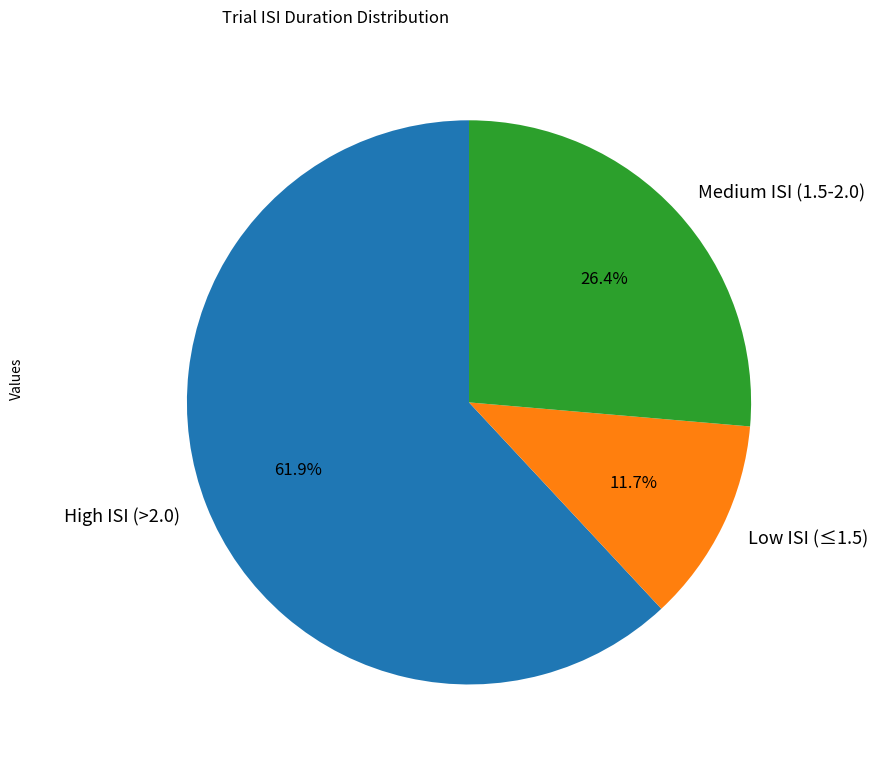

Does any single category account for the majority?

Yes